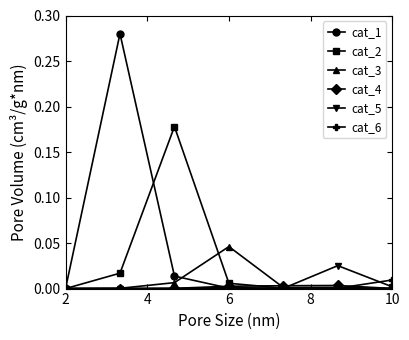

Does the chart display data point markers on the line(s)?

Yes